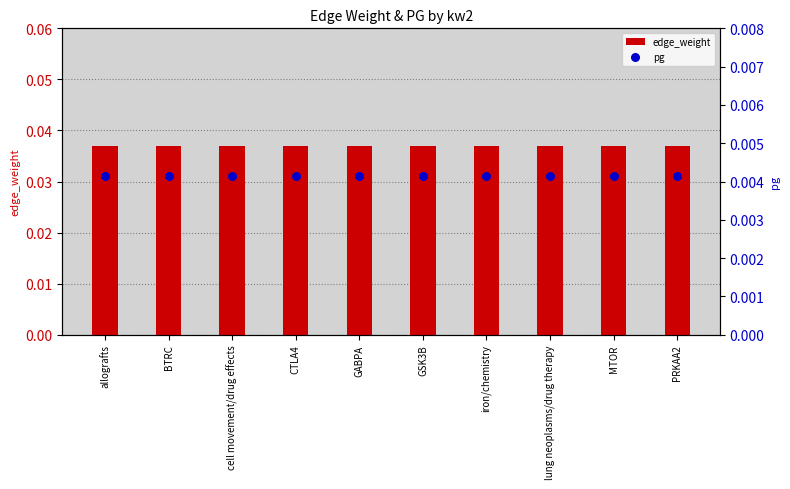

What are all the series names shown in the legend?

edge_weight, pg